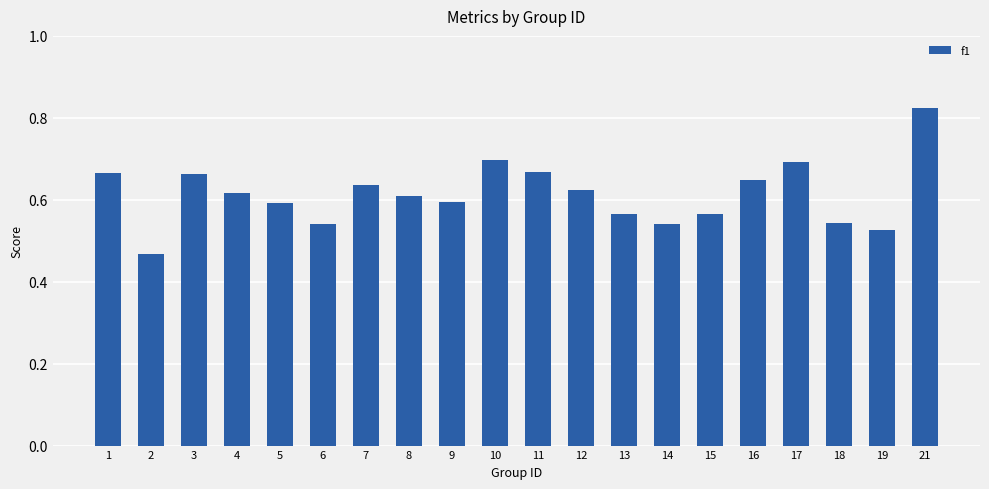

What is the difference between the values at 18 and 17?

0.1